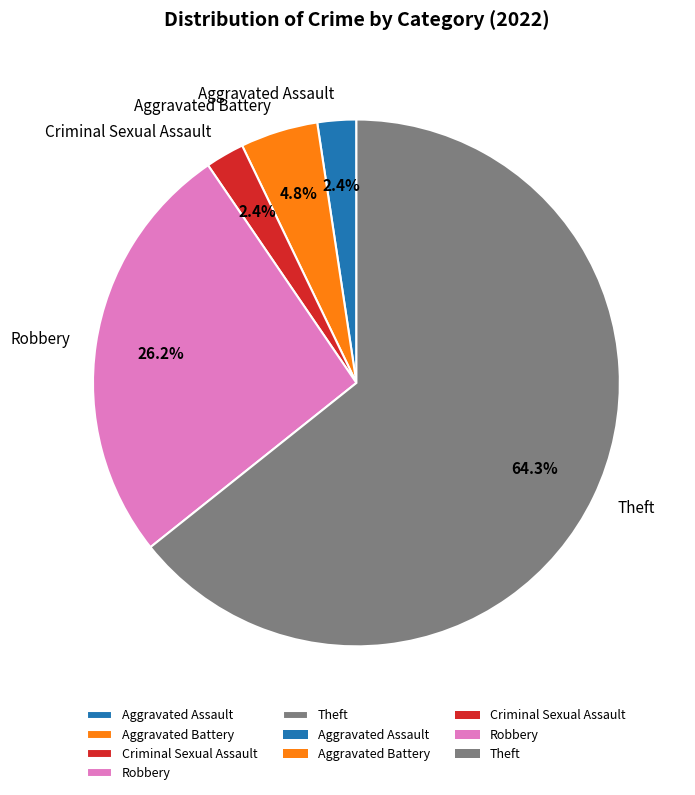

Which slice represents more than half of the pie?

Theft